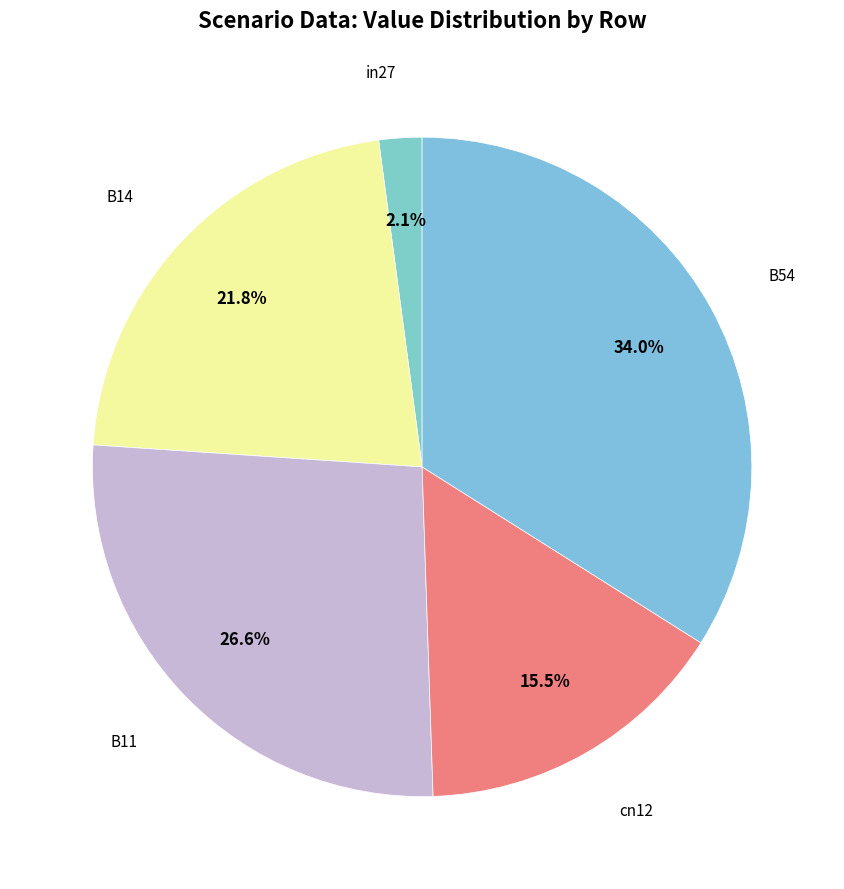

Rank the categories by value from highest to lowest.

B54, B11, B14, cn12, in27